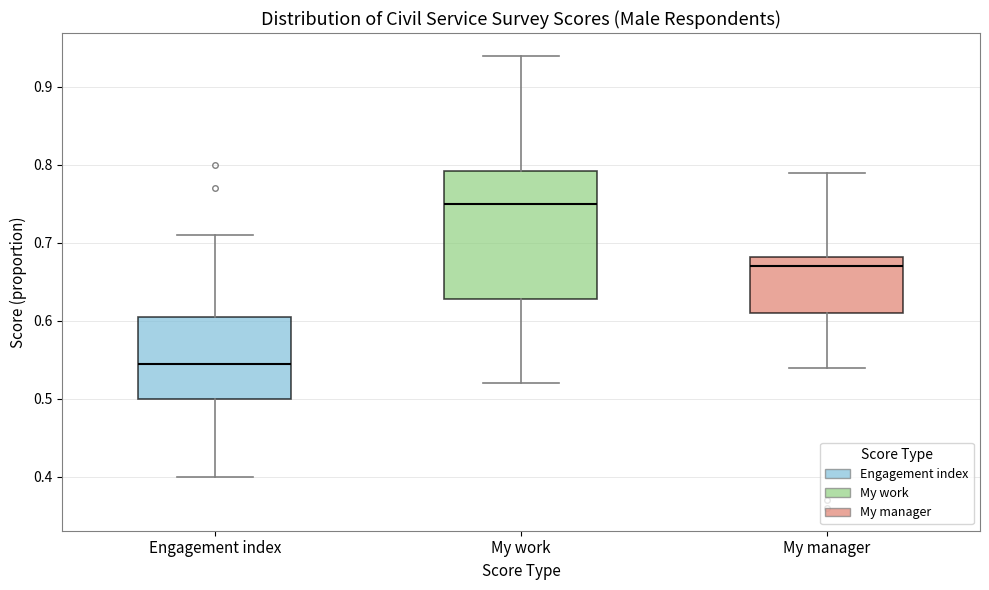

Comparing the boxes themselves (not the whiskers), which one is the tallest?

My work